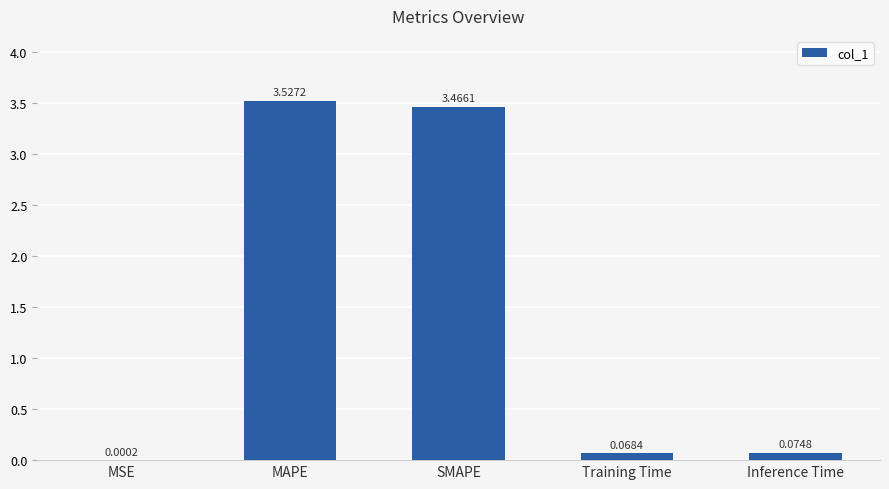

Are the bars horizontal?

No